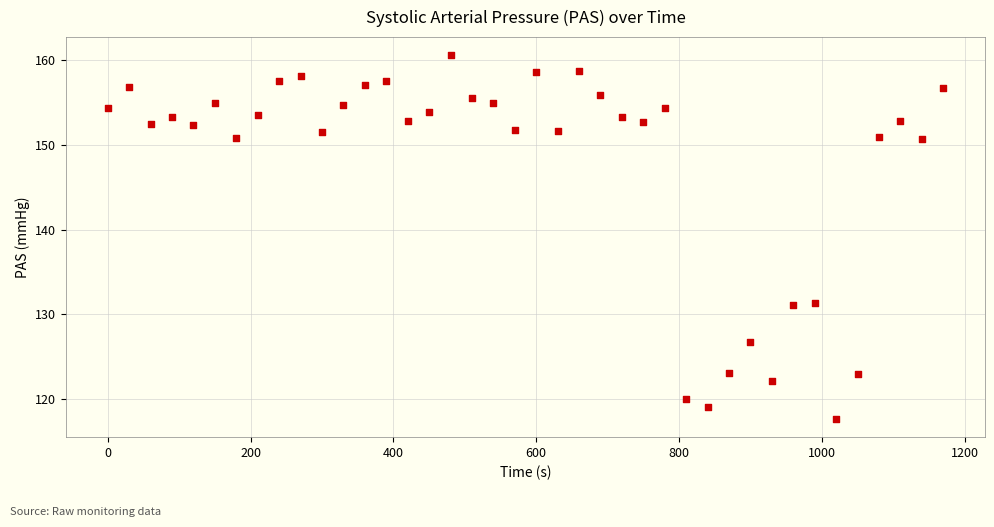

What is the range of X values (max minus min)?

1170.0